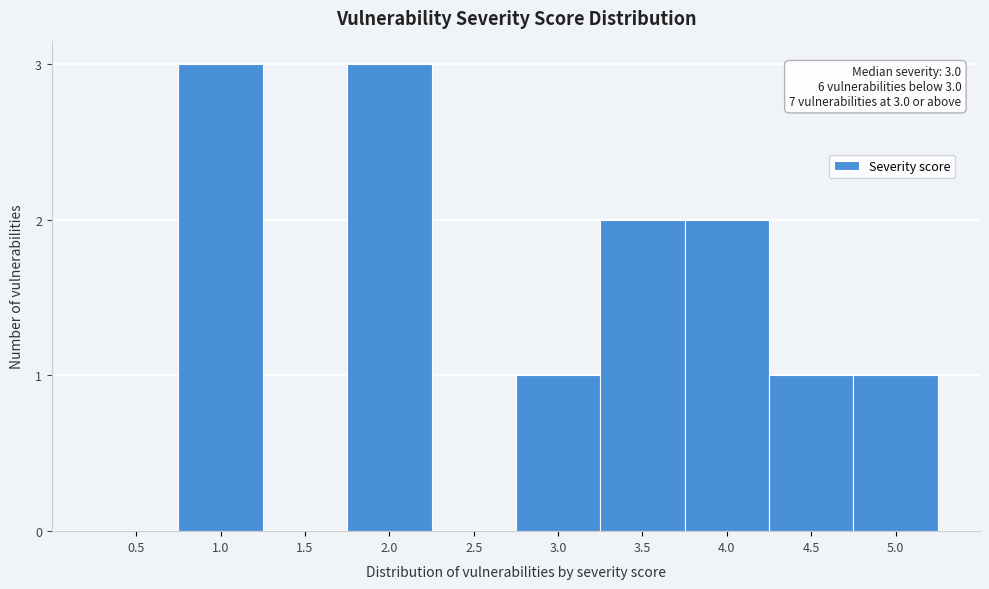

Reading right to left, what are all the values shown in this chart?

5.0=1	4.5=1	4.0=2	3.5=2	3.0=1	2.5=0	2.0=3	1.5=0	1.0=3	0.5=0